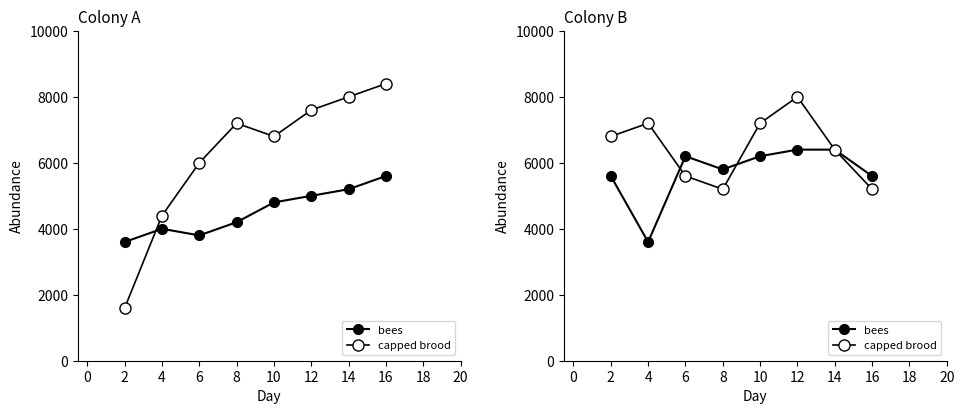

What is the value of the bees point at the 2nd from the left?

3600